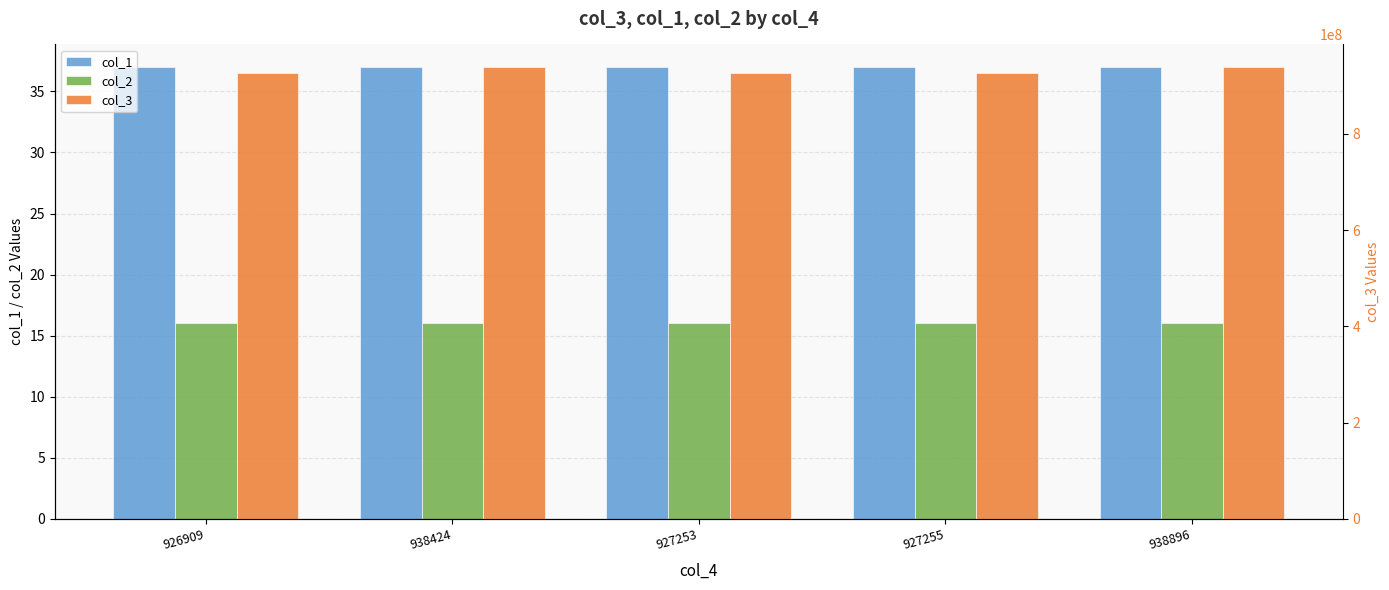

The col_3 series shows 1503028216 at 927253. True or false?

False